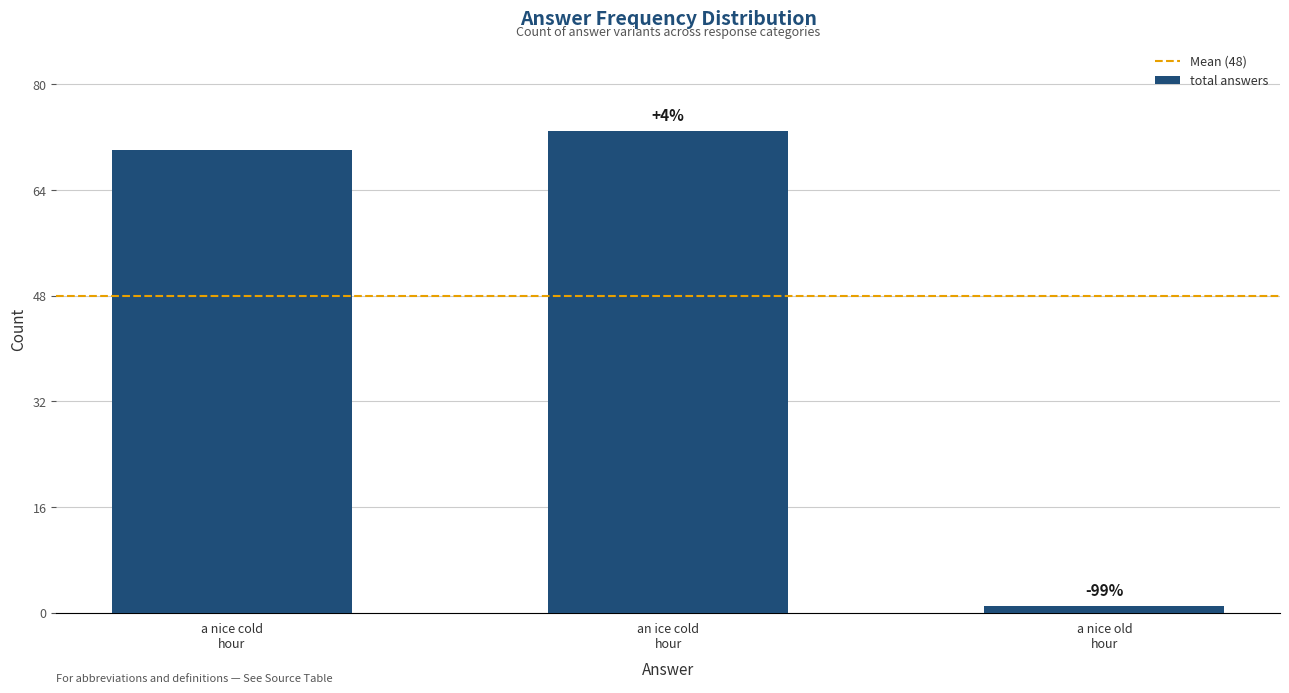

How many bars are there in total?

3